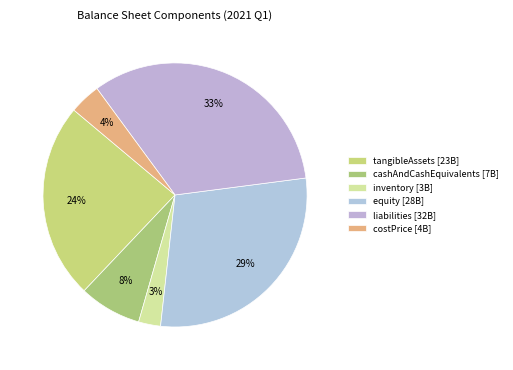

Does any single category account for the majority?

No